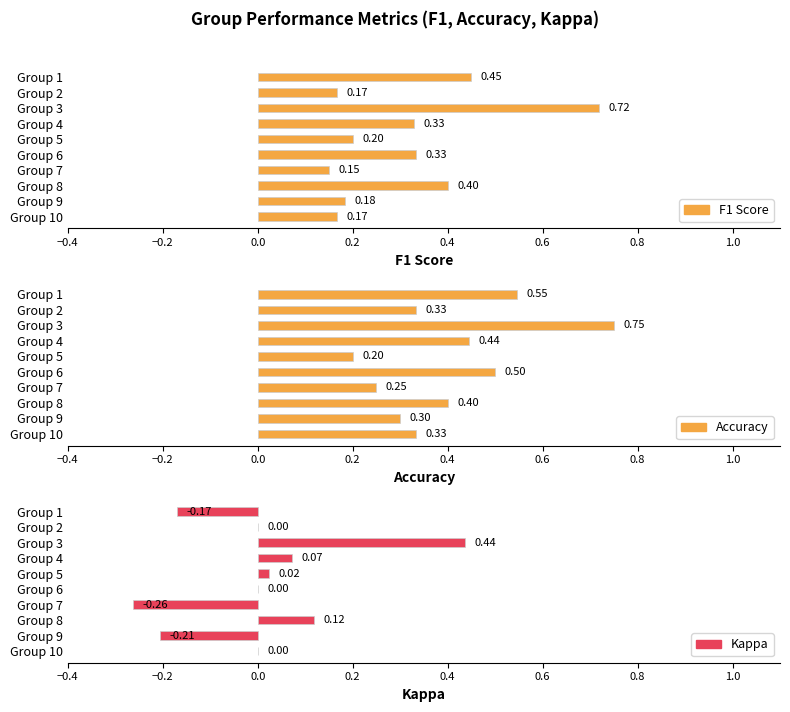

What is the lowest value of the Accuracy series?

0.2